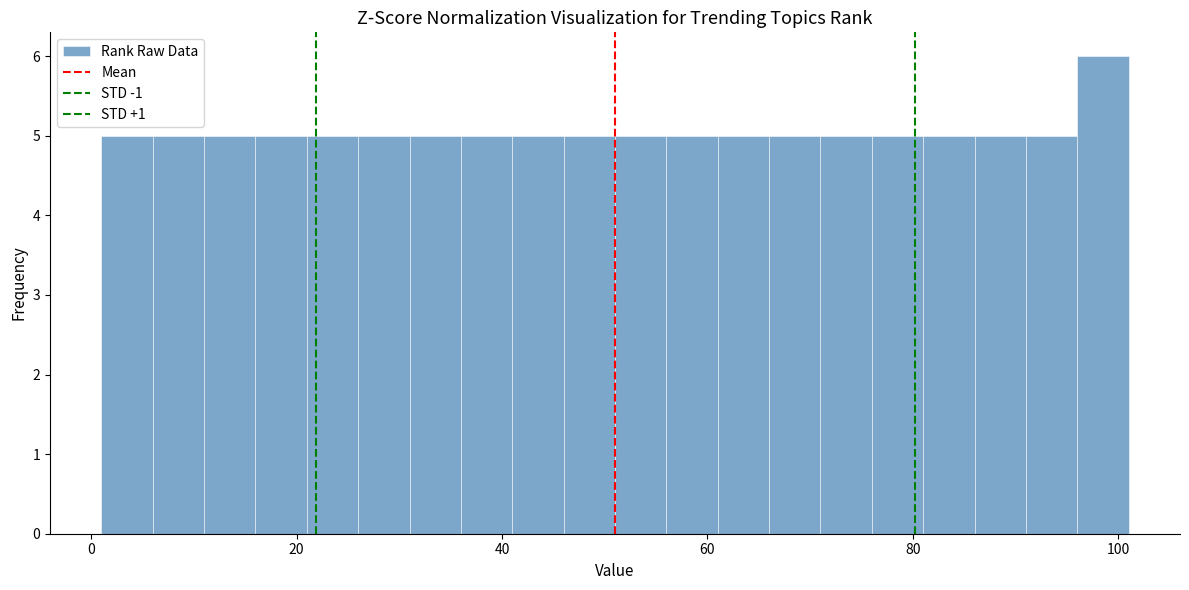

Around what value on the x-axis is the tallest bar? Give the approximate position of its centre, as read against the axis.

98